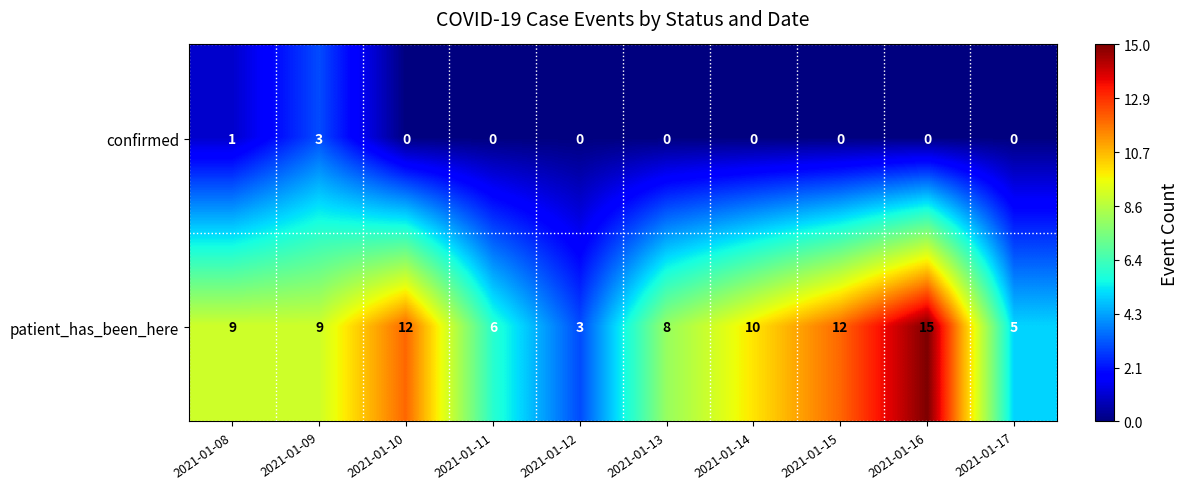

Rank the series by their maximum value, from highest to lowest.

patient_has_been_here, confirmed